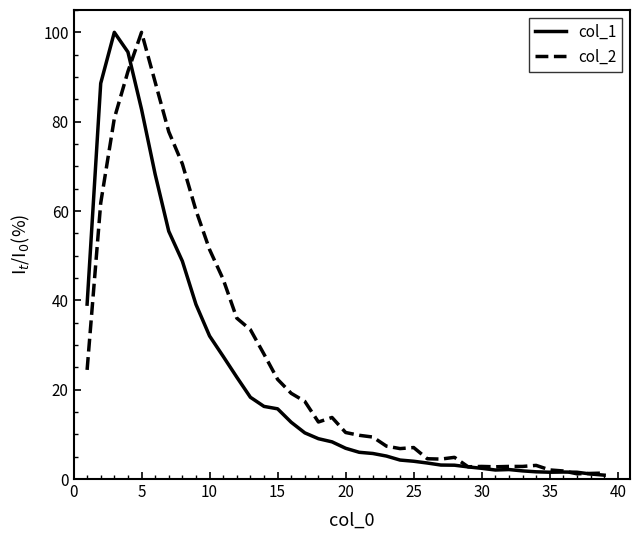

True or false: col_1 has more than 1 interior local peaks.

True